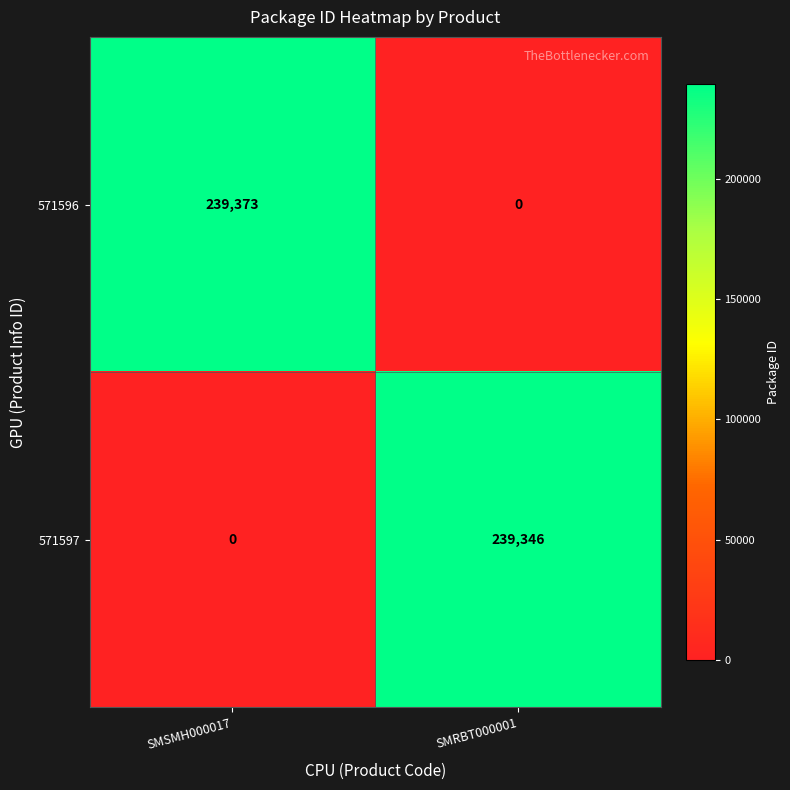

What is the sum of all 571596 values?

239373